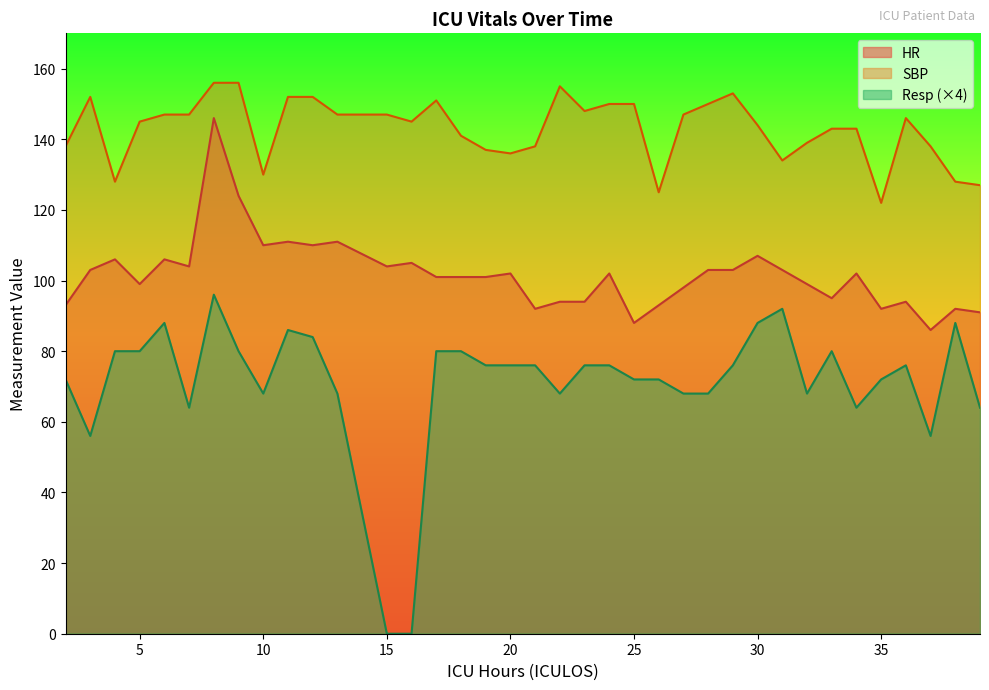

Which series has the largest range (max minus min)?

Resp (×4)